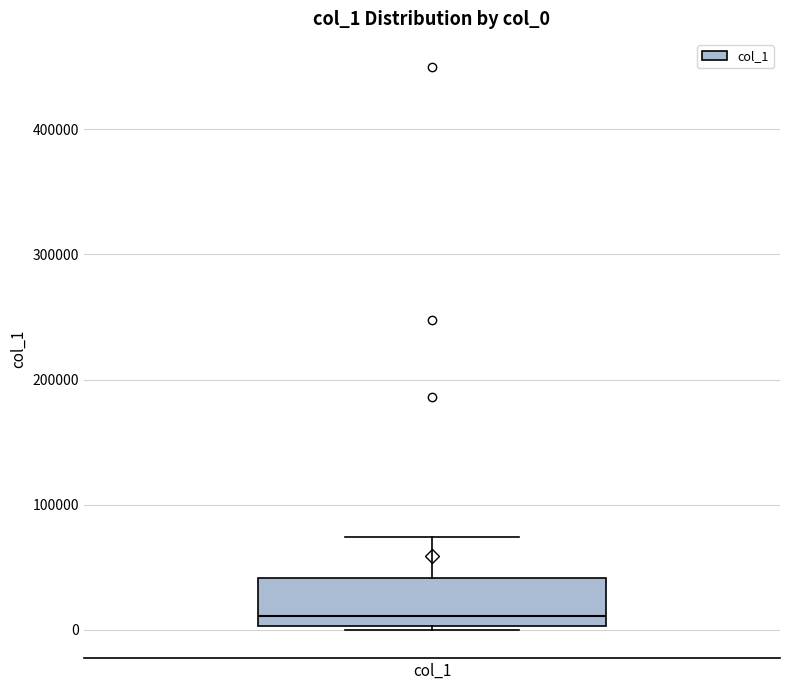

Where does the upper whisker of the box for col_1 end on the y-axis? The values are not printed on the chart, so give them approximately, as read against the axis.

70000